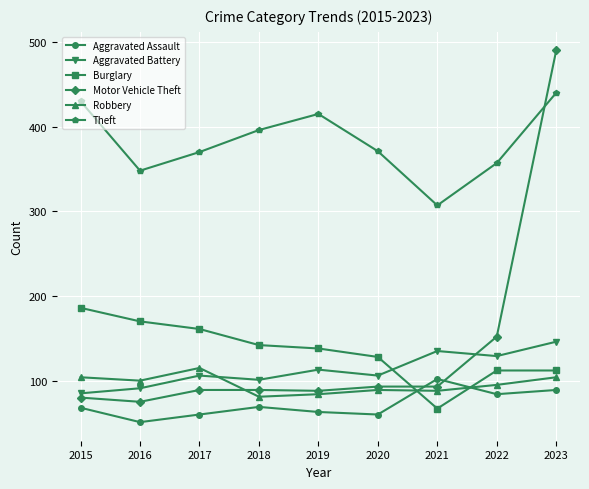

Which category has the highest value in the Robbery series?

2017